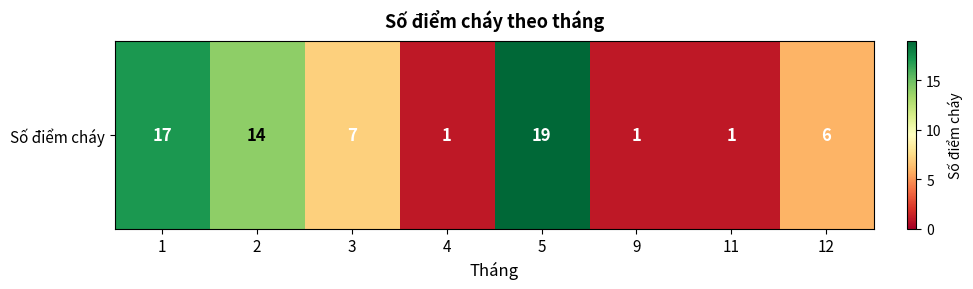

Reading right to left, extract all data points from this chart.

6	1	1	19	1	7	14	17